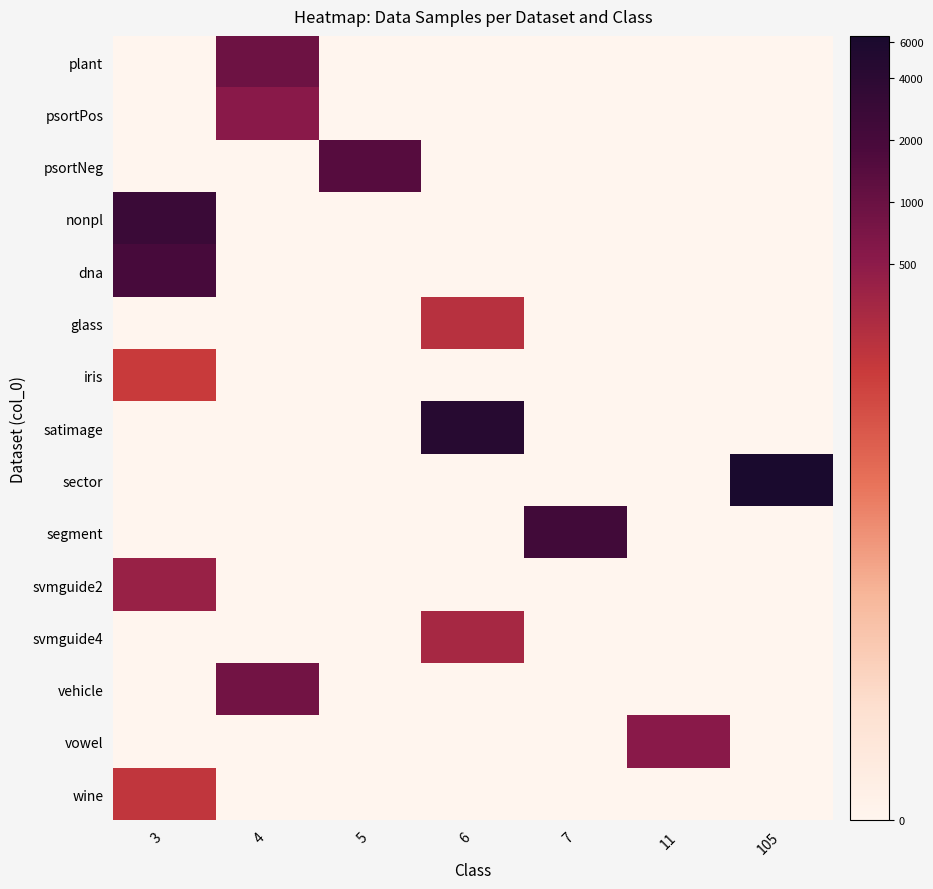

Reading left to right, what are all the values shown in this chart?

plant: 3=0.0	4=6.8	5=0.0	6=0.0	7=0.0	11=0.0	105=0.0
psortPos: 3=0.0	4=6.3	5=0.0	6=0.0	7=0.0	11=0.0	105=0.0
psortNeg: 3=0.0	4=0.0	5=7.3	6=0.0	7=0.0	11=0.0	105=0.0
nonpl: 3=7.9	4=0.0	5=0.0	6=0.0	7=0.0	11=0.0	105=0.0
dna: 3=7.6	4=0.0	5=0.0	6=0.0	7=0.0	11=0.0	105=0.0
glass: 3=0.0	4=0.0	5=0.0	6=5.4	7=0.0	11=0.0	105=0.0
iris: 3=5.0	4=0.0	5=0.0	6=0.0	7=0.0	11=0.0	105=0.0
satimage: 3=0.0	4=0.0	5=0.0	6=8.4	7=0.0	11=0.0	105=0.0
sector: 3=0.0	4=0.0	5=0.0	6=0.0	7=0.0	11=0.0	105=8.8
segment: 3=0.0	4=0.0	5=0.0	6=0.0	7=7.7	11=0.0	105=0.0
svmguide2: 3=6.0	4=0.0	5=0.0	6=0.0	7=0.0	11=0.0	105=0.0
svmguide4: 3=0.0	4=0.0	5=0.0	6=5.7	7=0.0	11=0.0	105=0.0
vehicle: 3=0.0	4=6.7	5=0.0	6=0.0	7=0.0	11=0.0	105=0.0
vowel: 3=0.0	4=0.0	5=0.0	6=0.0	7=0.0	11=6.3	105=0.0
wine: 3=5.2	4=0.0	5=0.0	6=0.0	7=0.0	11=0.0	105=0.0